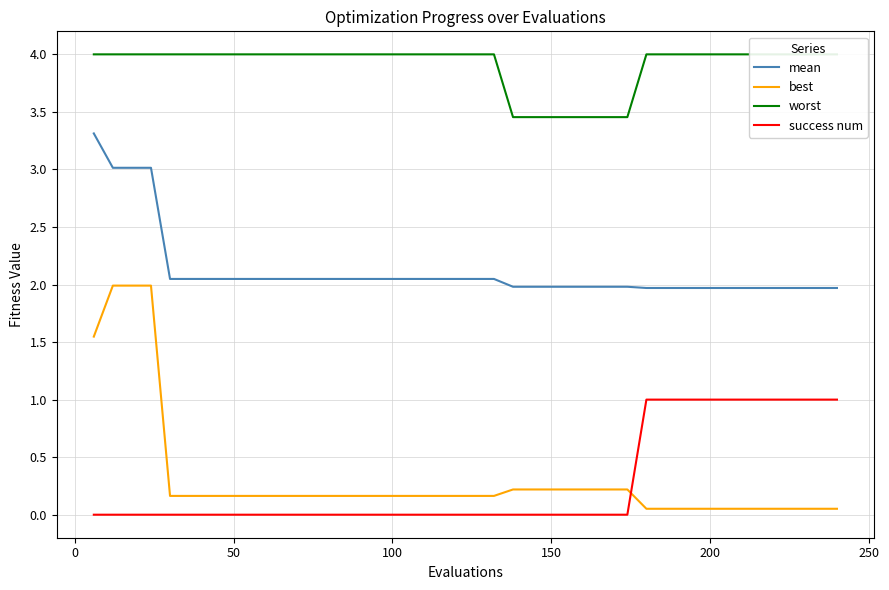

How many intersections are there between success num and best?

1